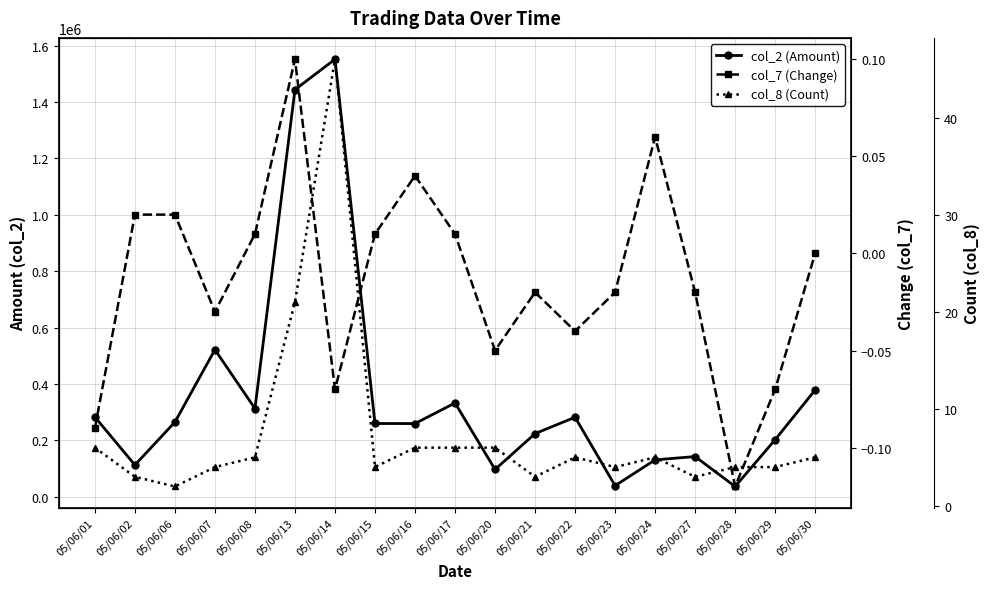

How many lines are shown in the chart?

3